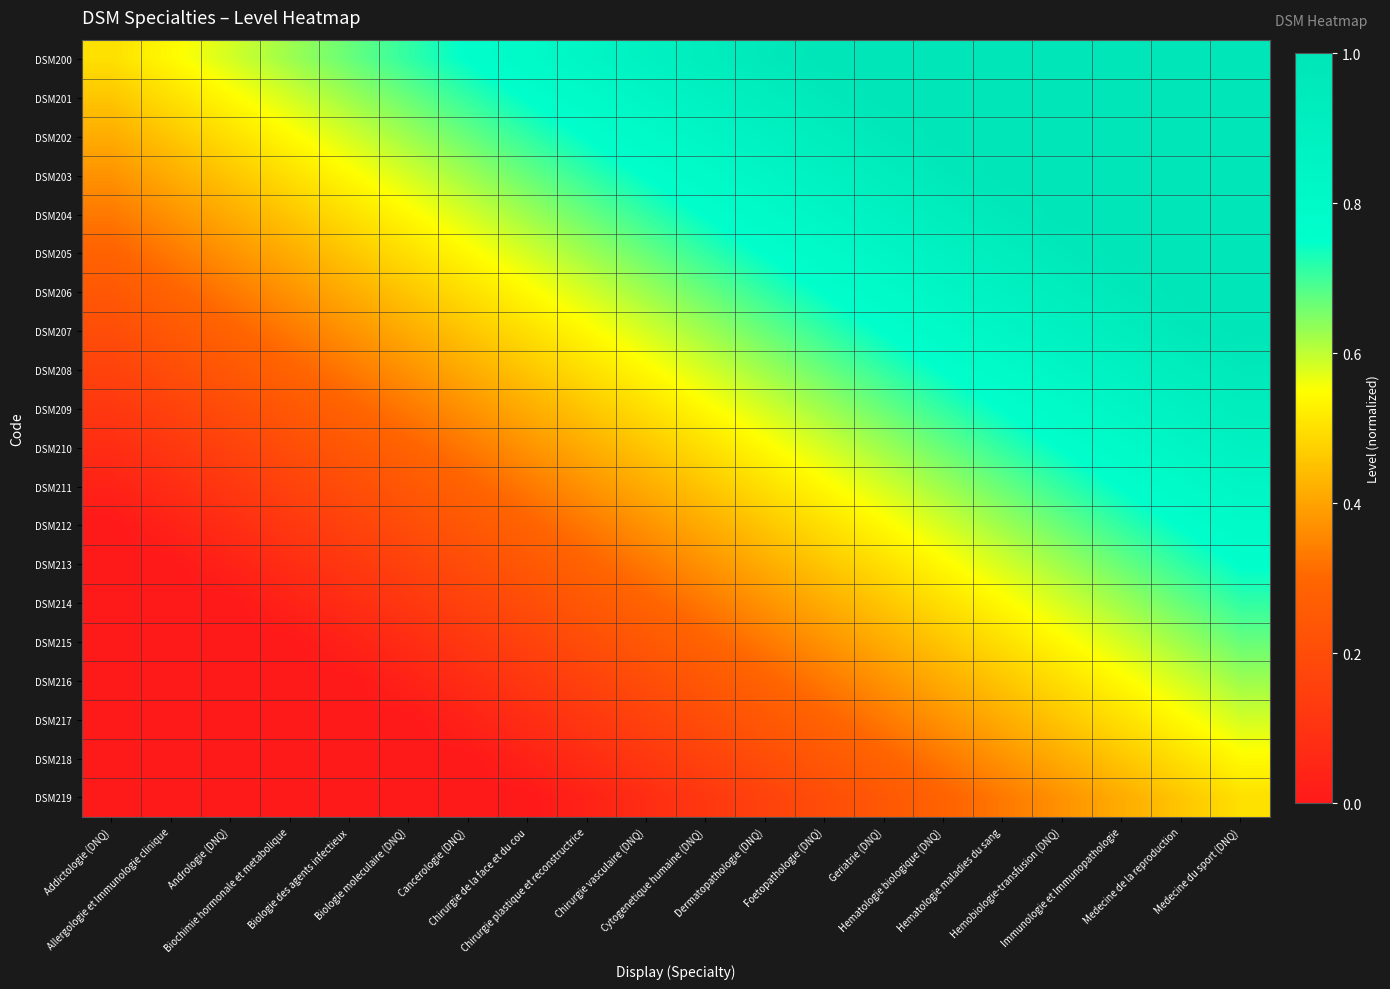

At which category does the chart reach its peak across all series?

Foetopathologie (DNQ)